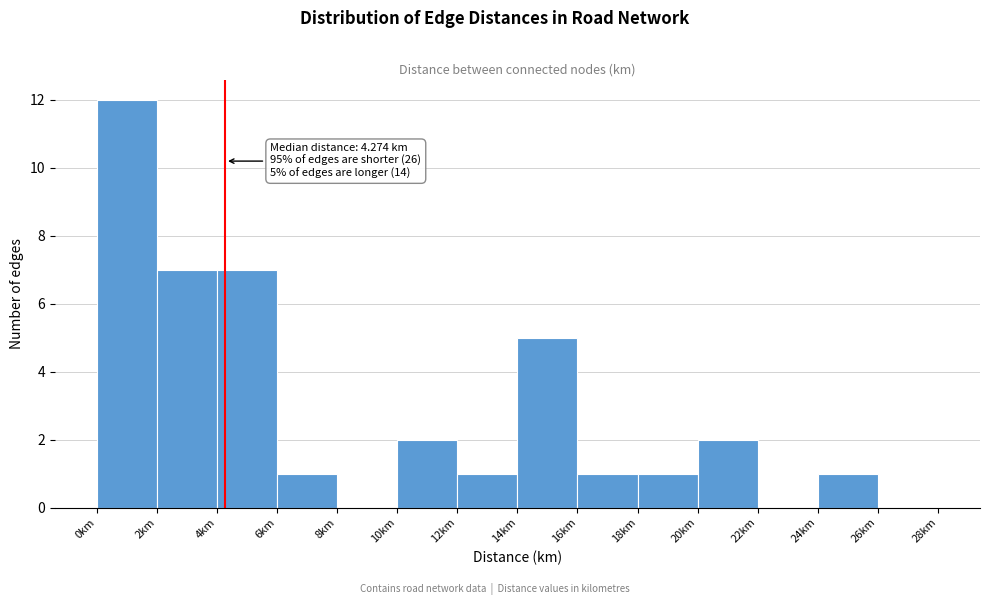

Which range on the x-axis has the tallest bar?

0 to 2